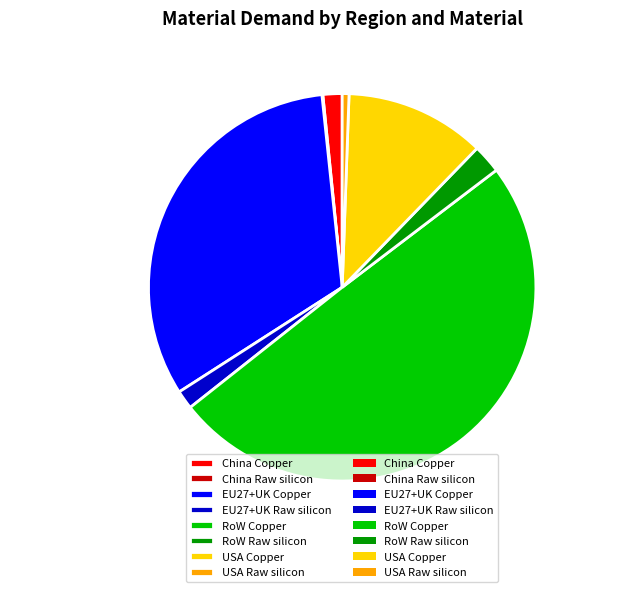

Which has a higher value, USA Copper or China Copper?

USA Copper